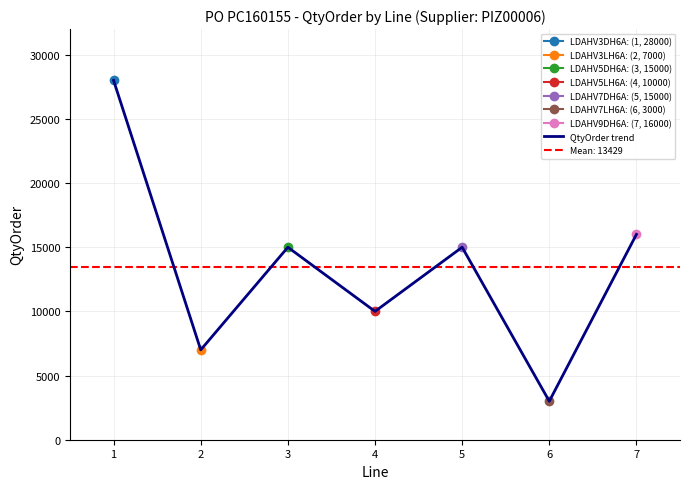

Reading left to right, list all the values displayed in this chart.

1=28000	2=7000	3=15000	4=10000	5=15000	6=3000	7=16000